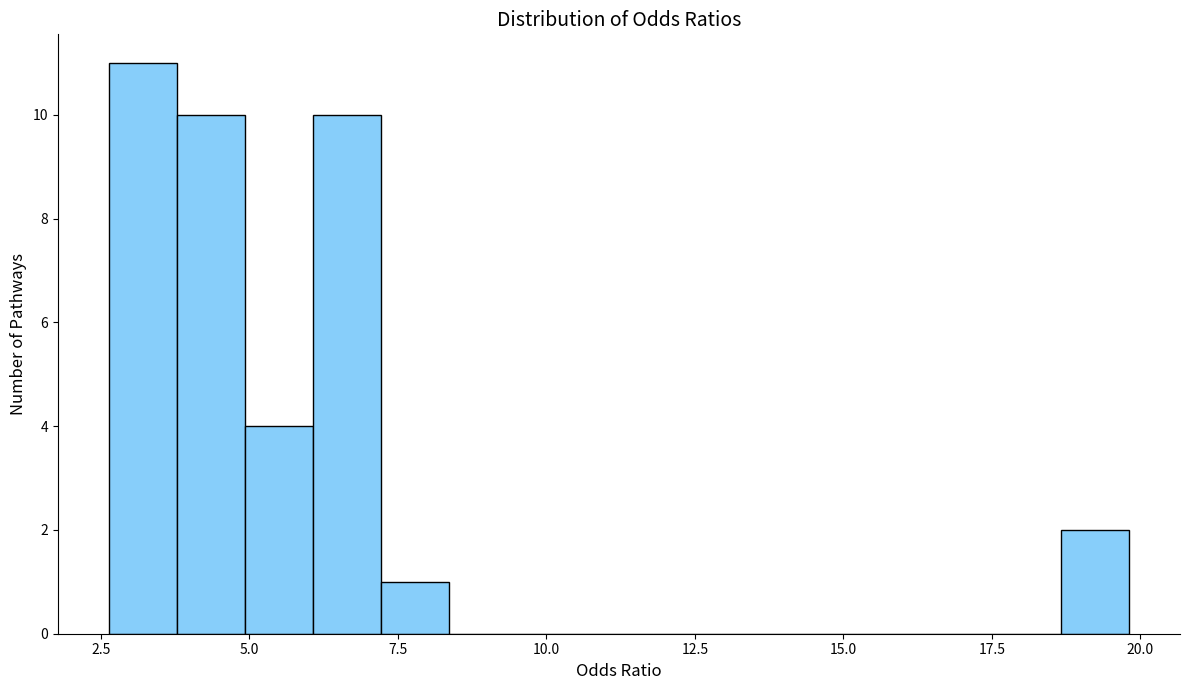

Read against the x-axis, roughly where is the centre of the tallest bar?

3.0